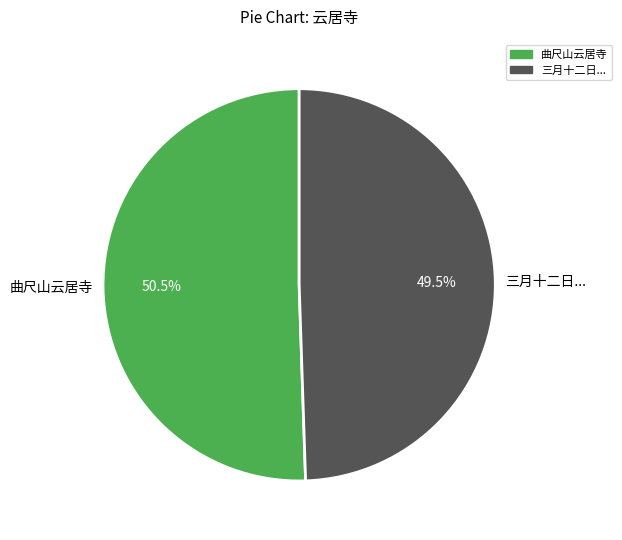

How many slices are in this pie chart?

2